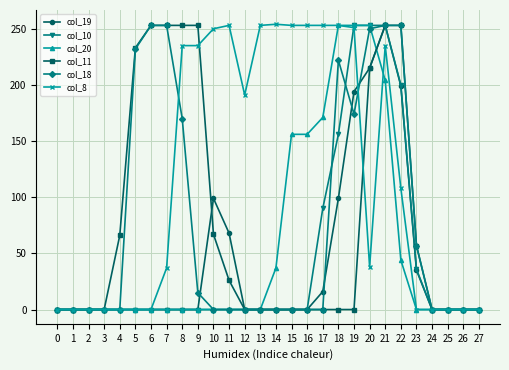

What is the value of the col_19 point at the 22nd from the left?

253